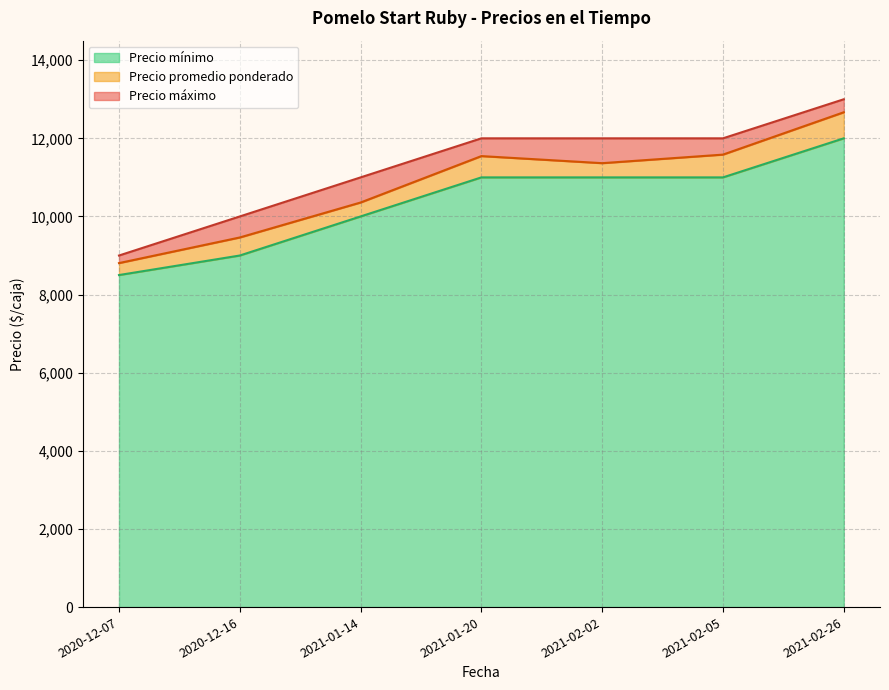

How many data points in Precio mínimo are less than 11000?

3